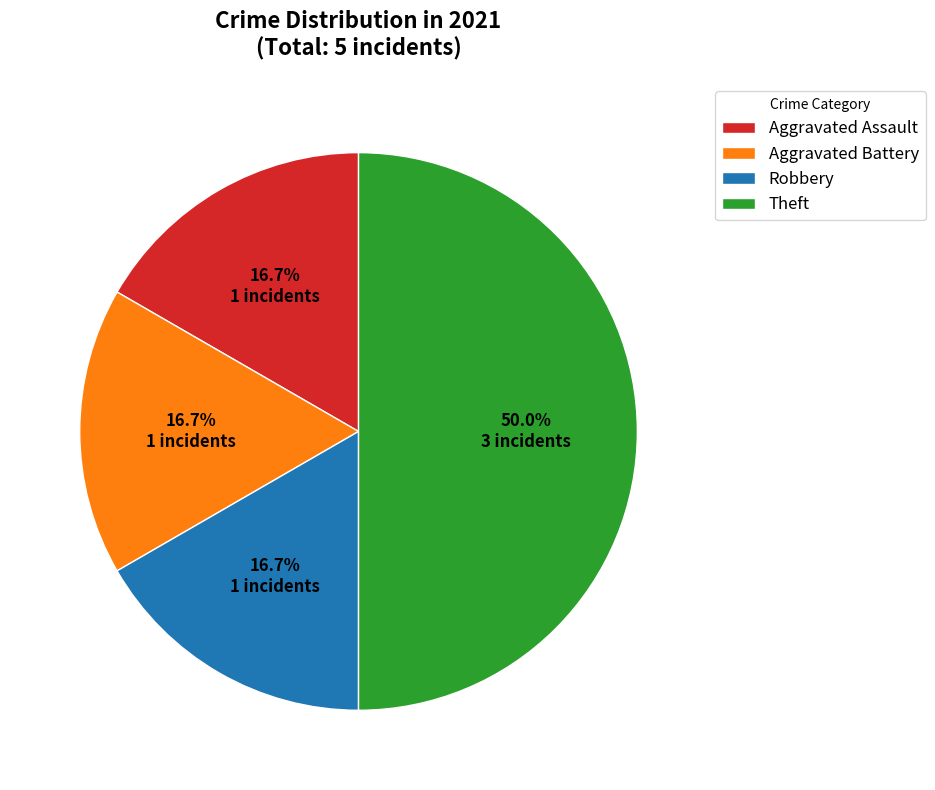

Does Robbery account for over 50% of the chart?

No